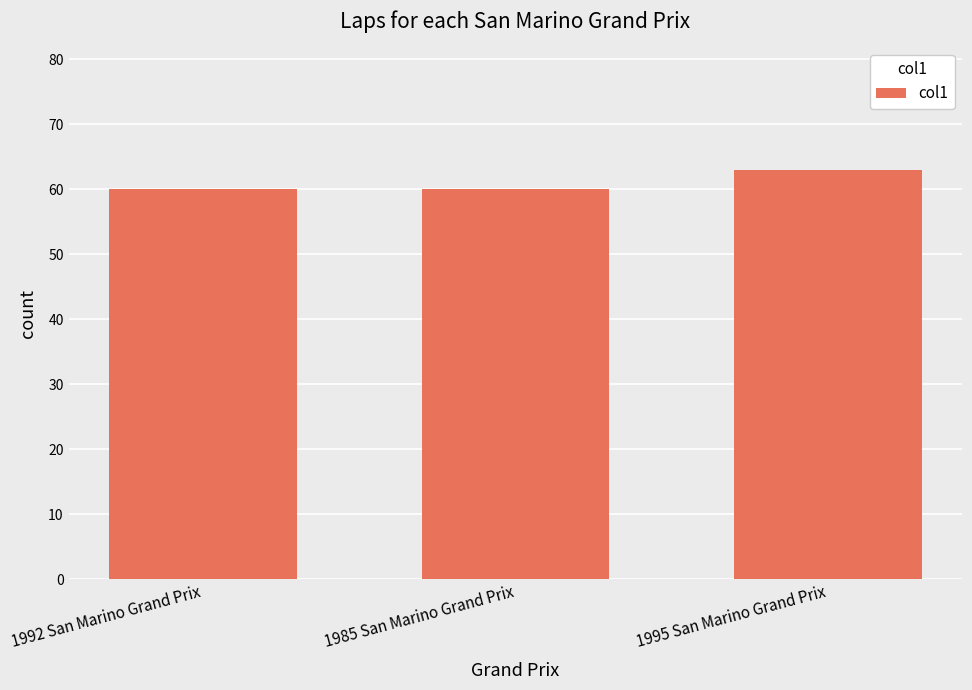

Between 1985 San Marino Grand Prix and 1995 San Marino Grand Prix, which is larger?

1995 San Marino Grand Prix